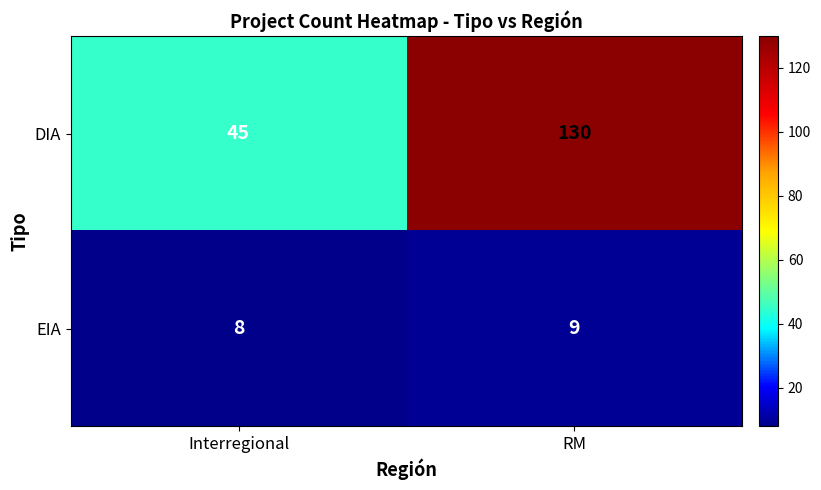

Reading left to right, what are all the values shown in this chart?

DIA: Interregional=45	RM=130
EIA: Interregional=8	RM=9